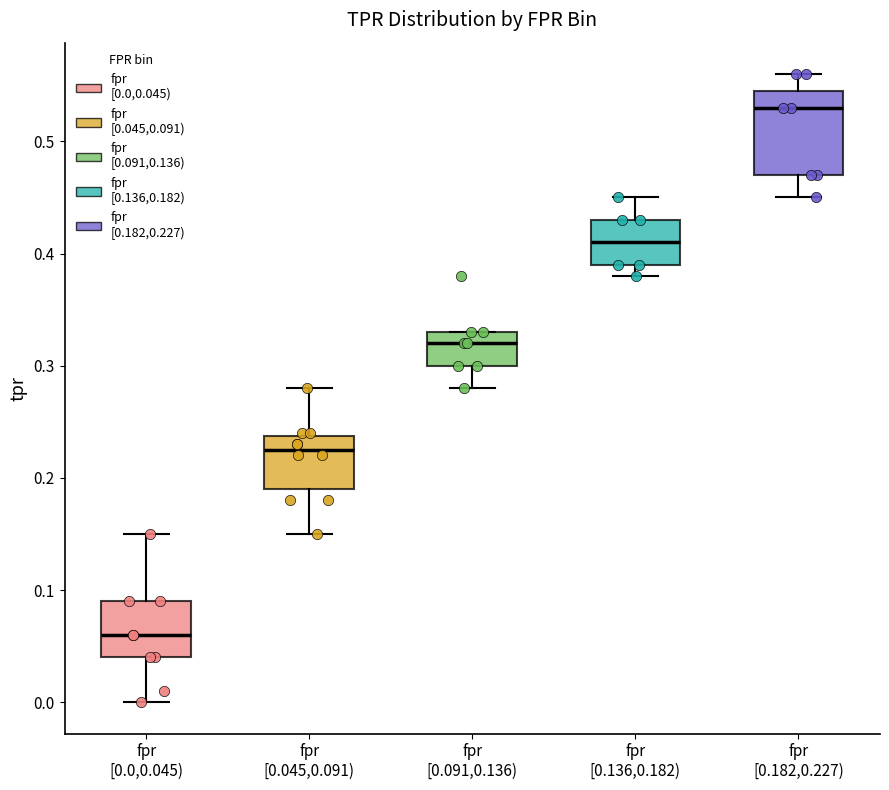

Where does the lower whisker of the box for fpr [0.136,0.182) end on the y-axis? The values are not printed on the chart, so give them approximately, as read against the axis.

0.38